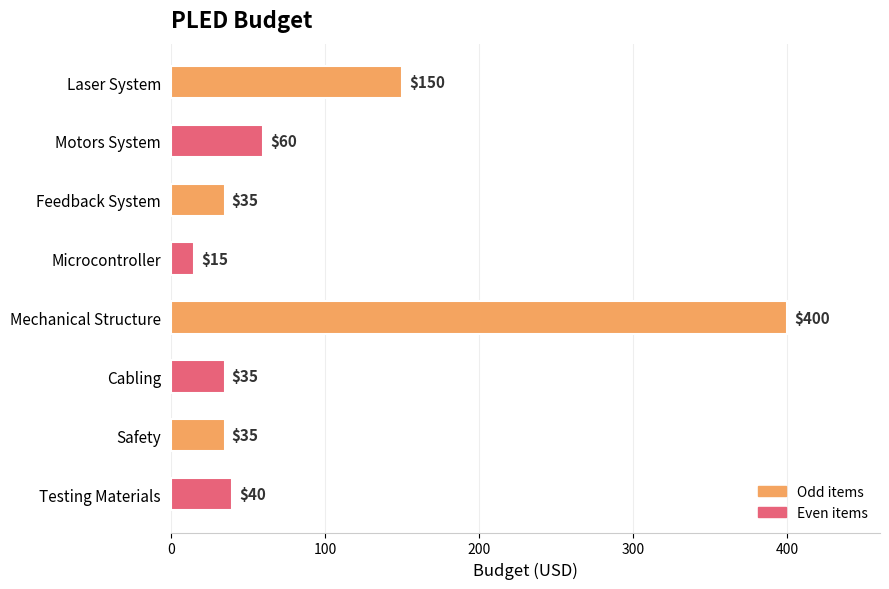

The value at Cabling is 35. True or false?

True